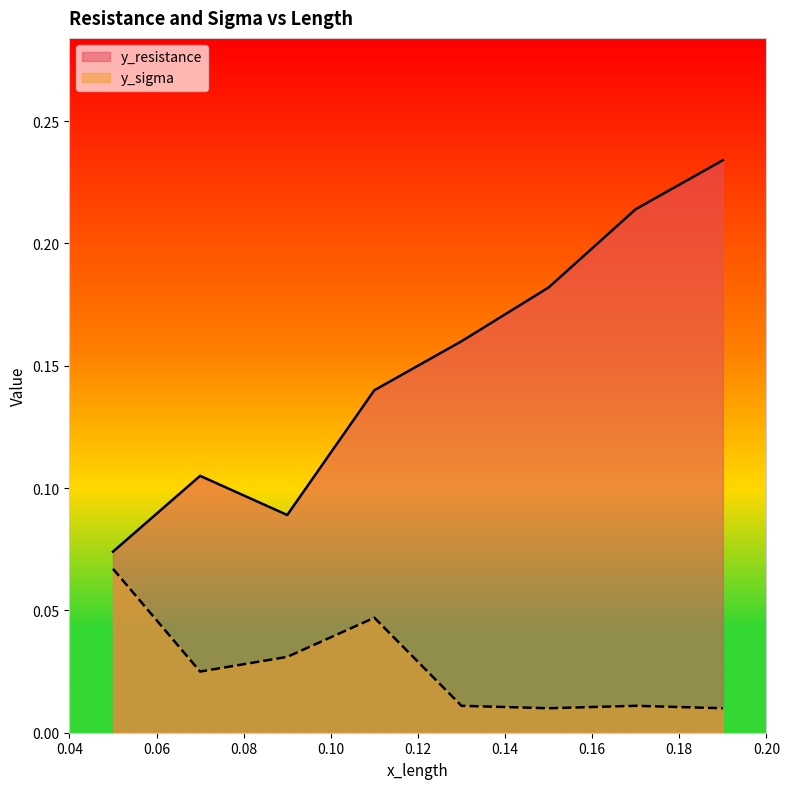

At which category does the chart reach its minimum across all series?

0.15